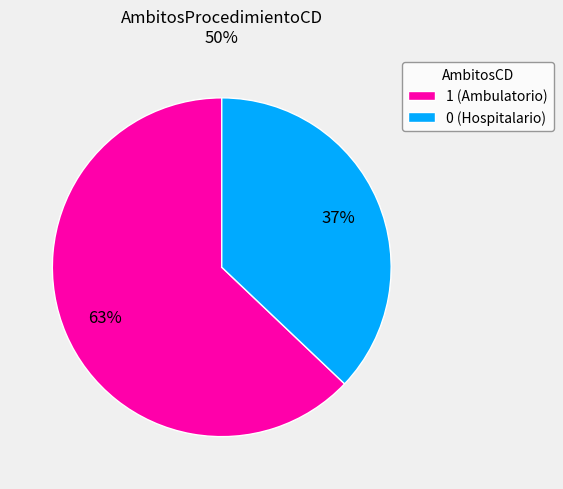

How many slices are in this pie chart?

2